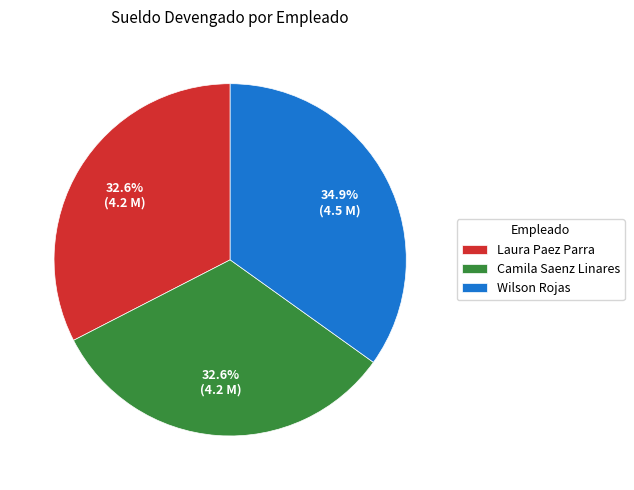

Approximately how many times larger is the value at Wilson Rojas compared to Camila Saenz Linares?

1.1